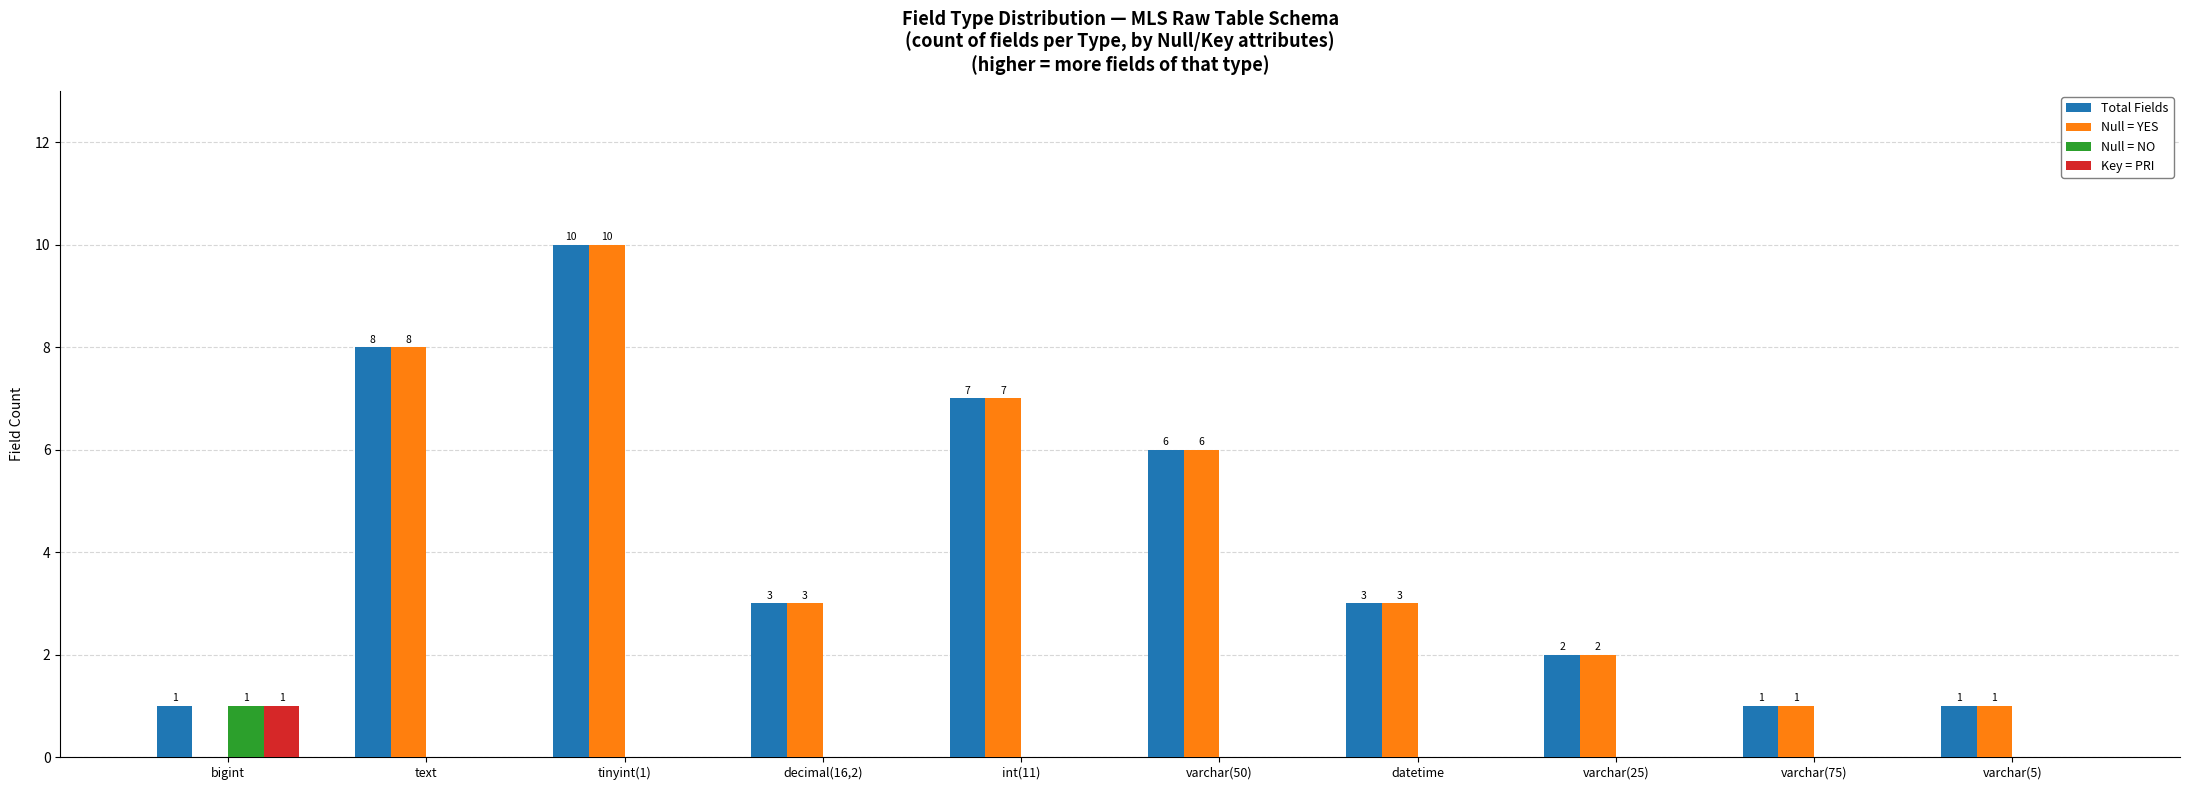

How many Key = PRI values are between 0 and 1?

10